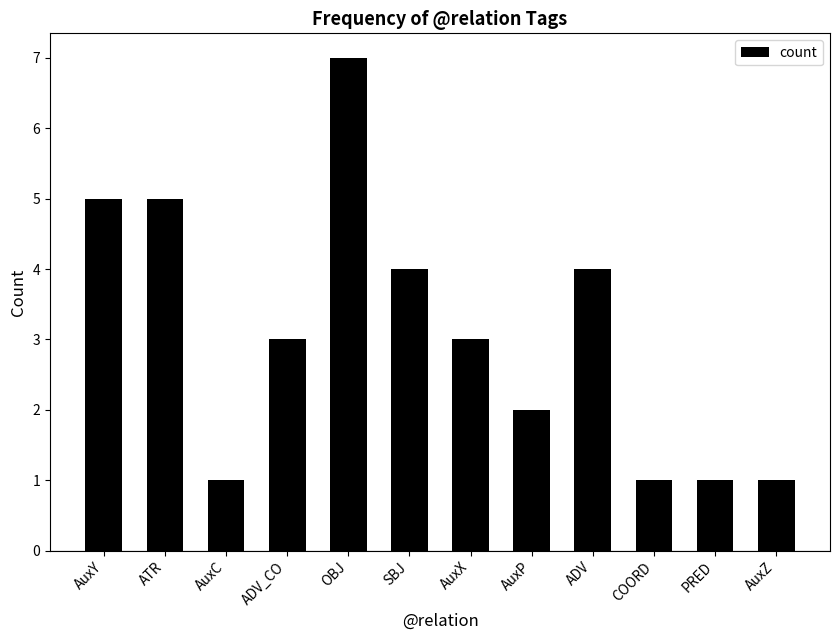

Reading left to right, what are all the values shown in this chart?

5	5	1	3	7	4	3	2	4	1	1	1